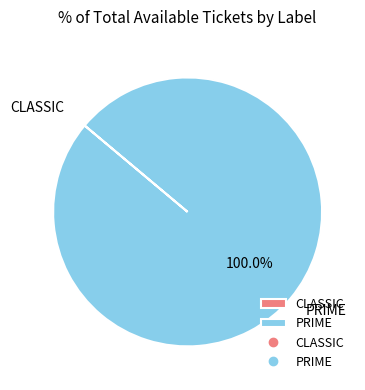

Which slice is the largest?

PRIME